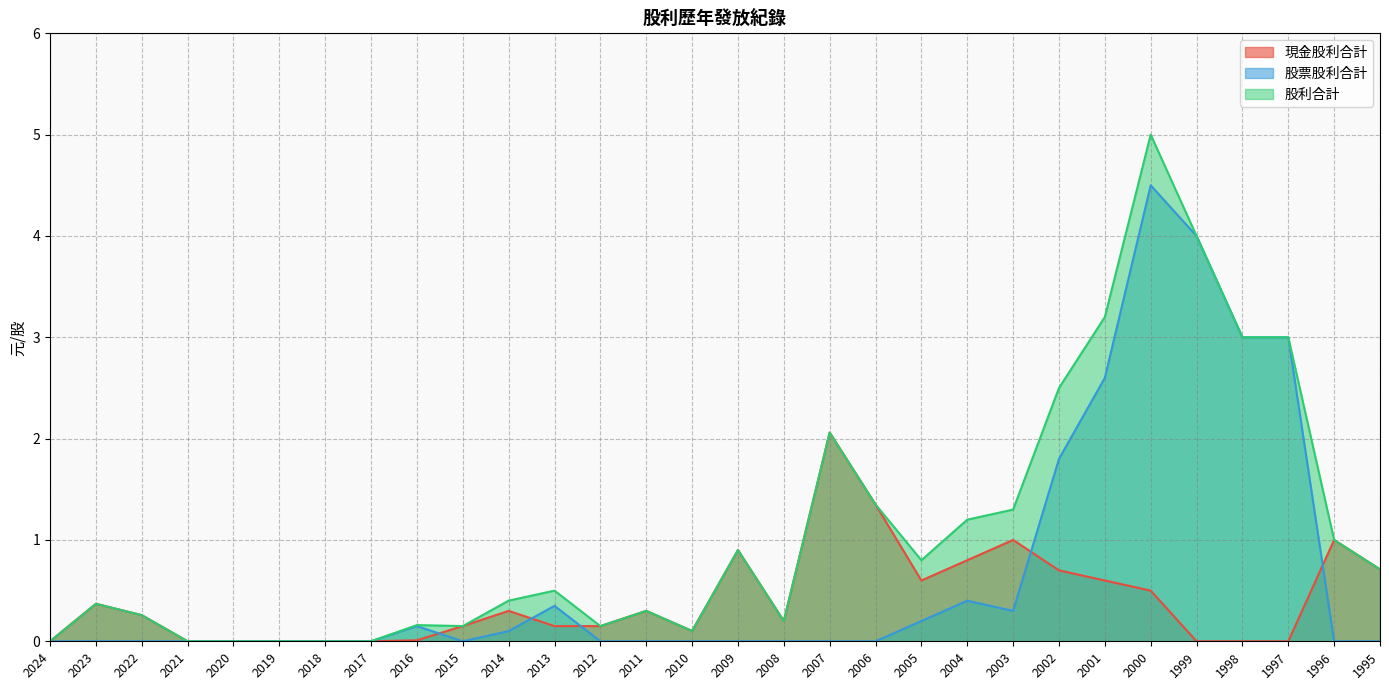

Reading right to left, extract all data points from this chart.

現金股利合計: 0.7	1.0	0.0	0.0	0.0	0.5	0.6	0.7	1.0	0.8	0.6	1.4	2.1	0.2	0.9	0.1	0.3	0.1	0.1	0.3	0.1	0.0	0.0	0.0	0.0	0.0	0.0	0.3	0.4	0.0
股票股利合計: 0.0	0.0	3.0	3.0	4.0	4.5	2.6	1.8	0.3	0.4	0.2	0.0	0.0	0.0	0.0	0.0	0.0	0.0	0.3	0.1	0.0	0.1	0.0	0.0	0.0	0.0	0.0	0.0	0.0	0.0
股利合計: 0.7	1.0	3.0	3.0	4.0	5.0	3.2	2.5	1.3	1.2	0.8	1.4	2.1	0.2	0.9	0.1	0.3	0.1	0.5	0.4	0.1	0.2	0.0	0.0	0.0	0.0	0.0	0.3	0.4	0.0